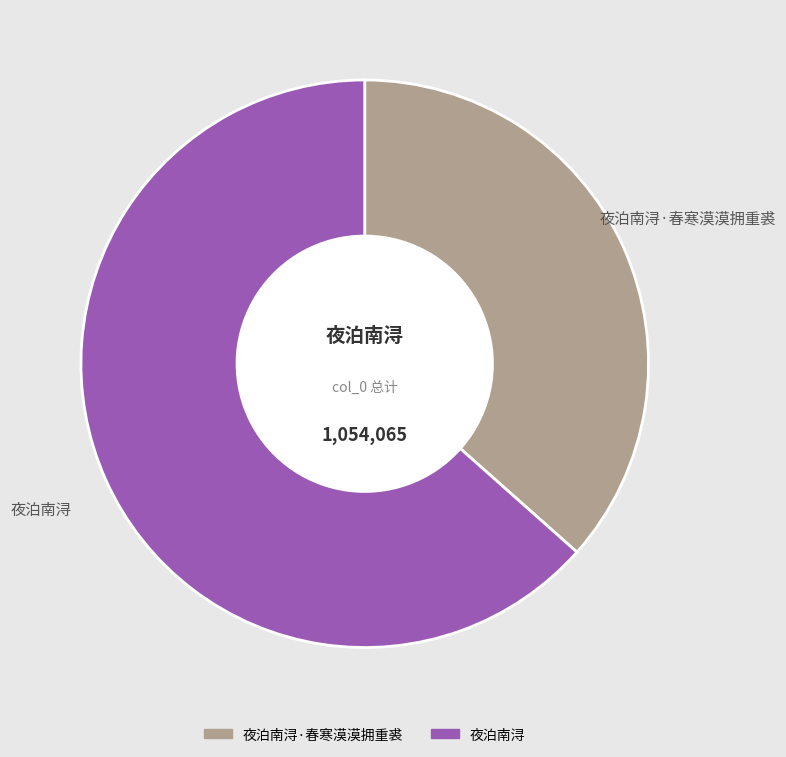

Does any single category account for the majority?

Yes